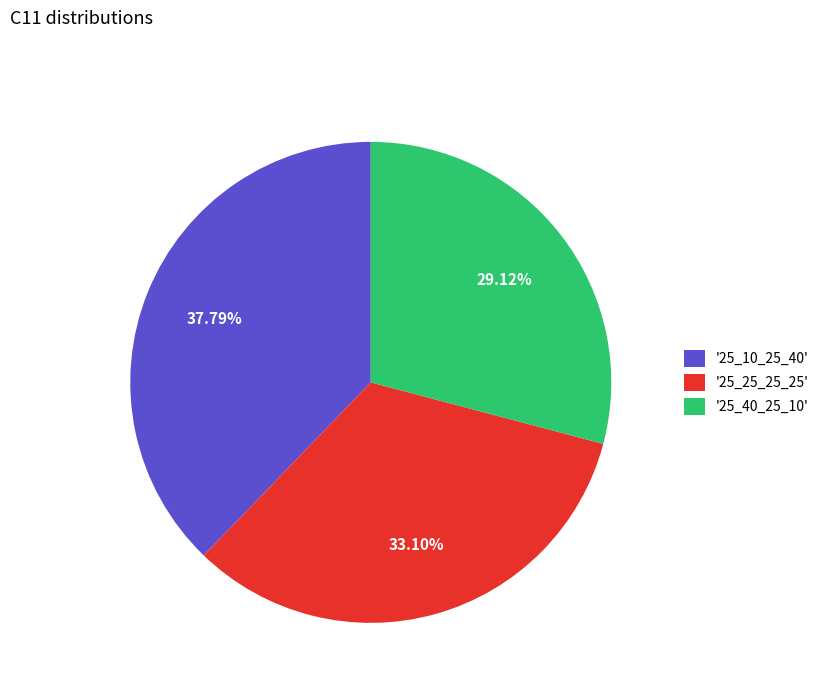

Combined, do '25_40_25_10' and '25_25_25_25' account for over 50%?

Yes